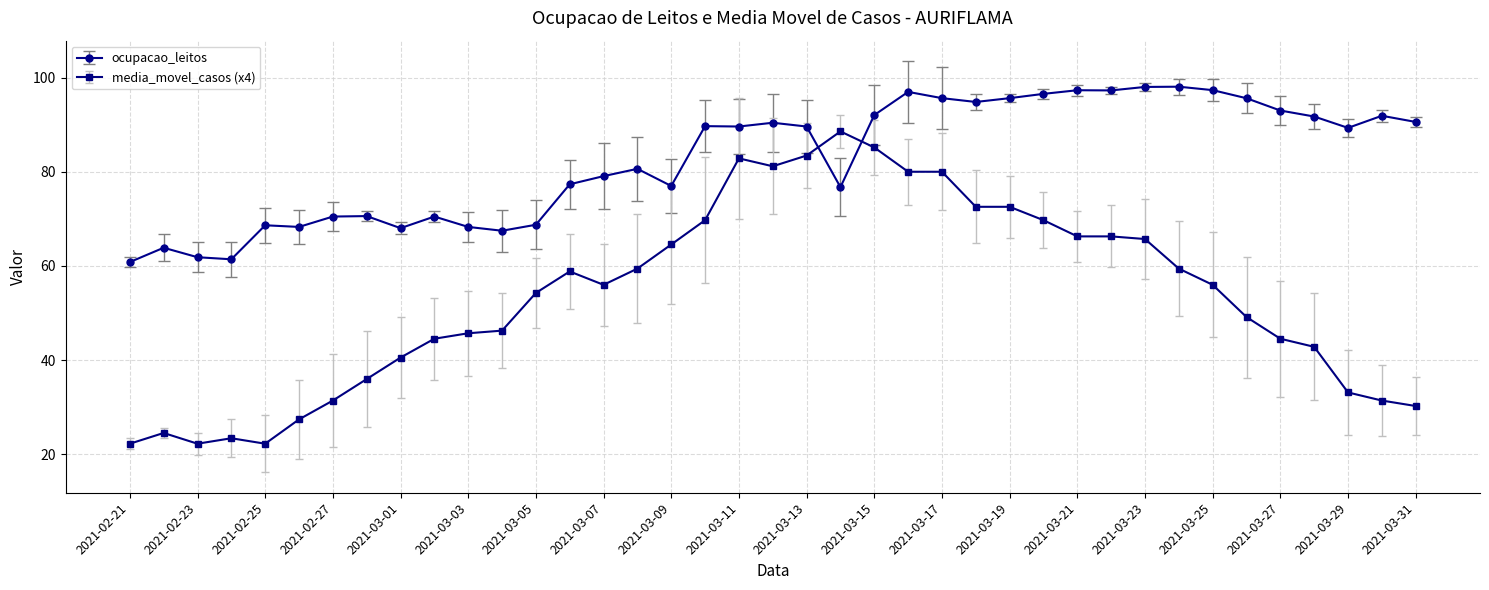

What is the average value of the ocupacao_leitos series?

82.8